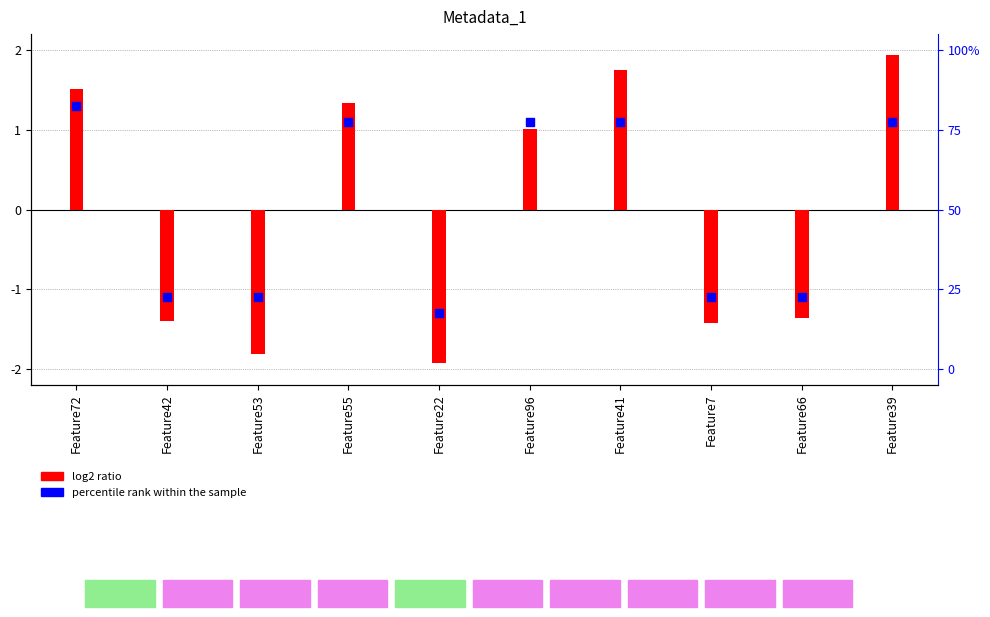

Approximately how many times larger is the value at Feature41 compared to Feature39?

1.0